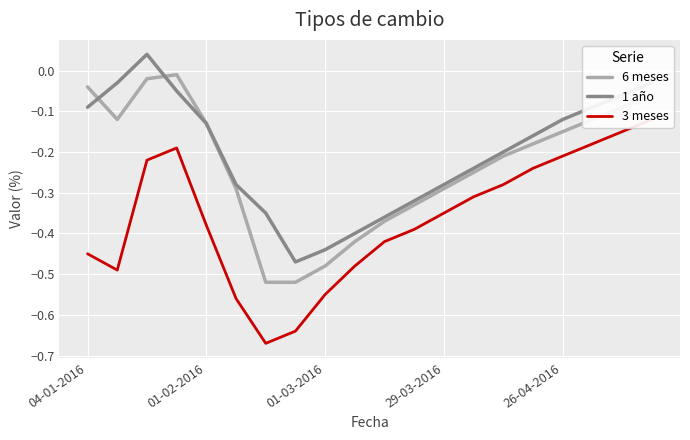

What is the total value across all series at 11?

-1.0